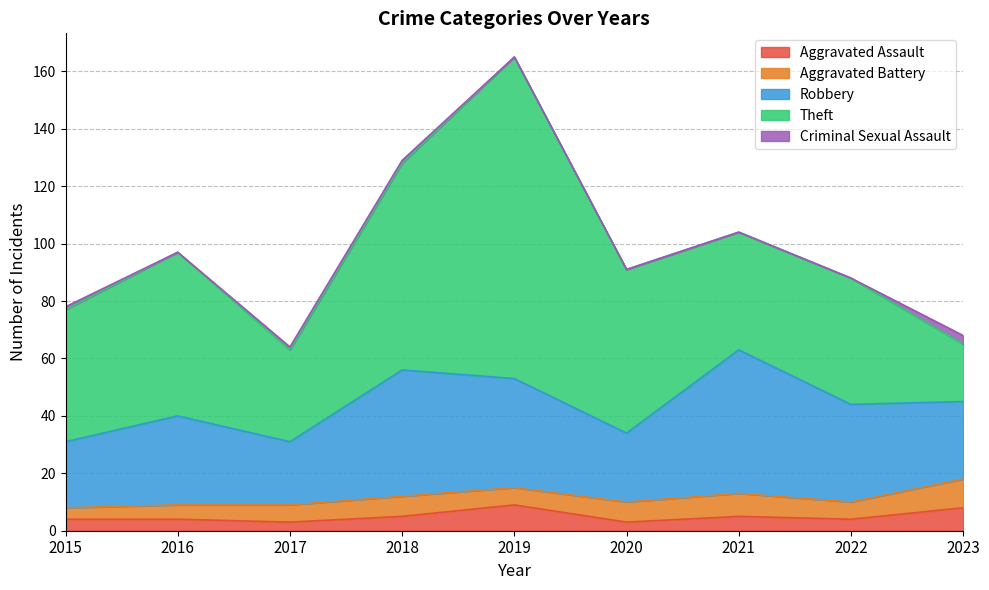

At 2017, list the series in order from smallest to largest.

Criminal Sexual Assault, Aggravated Assault, Aggravated Battery, Robbery, Theft